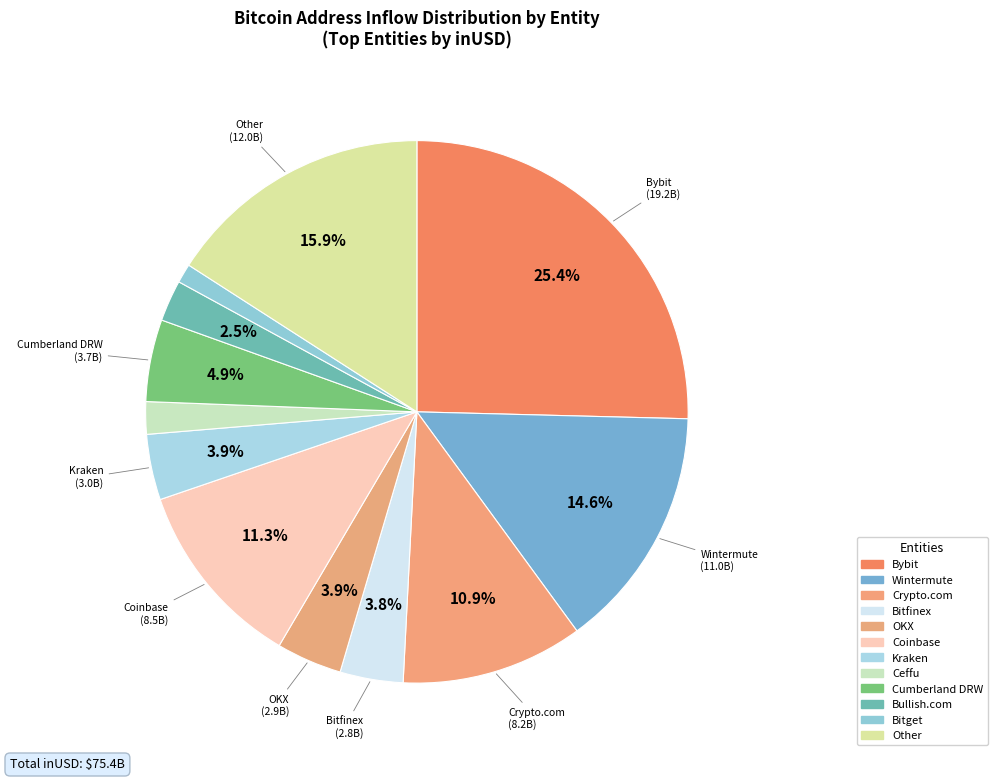

The Kraken slice represents 9% of the pie. True or false?

False